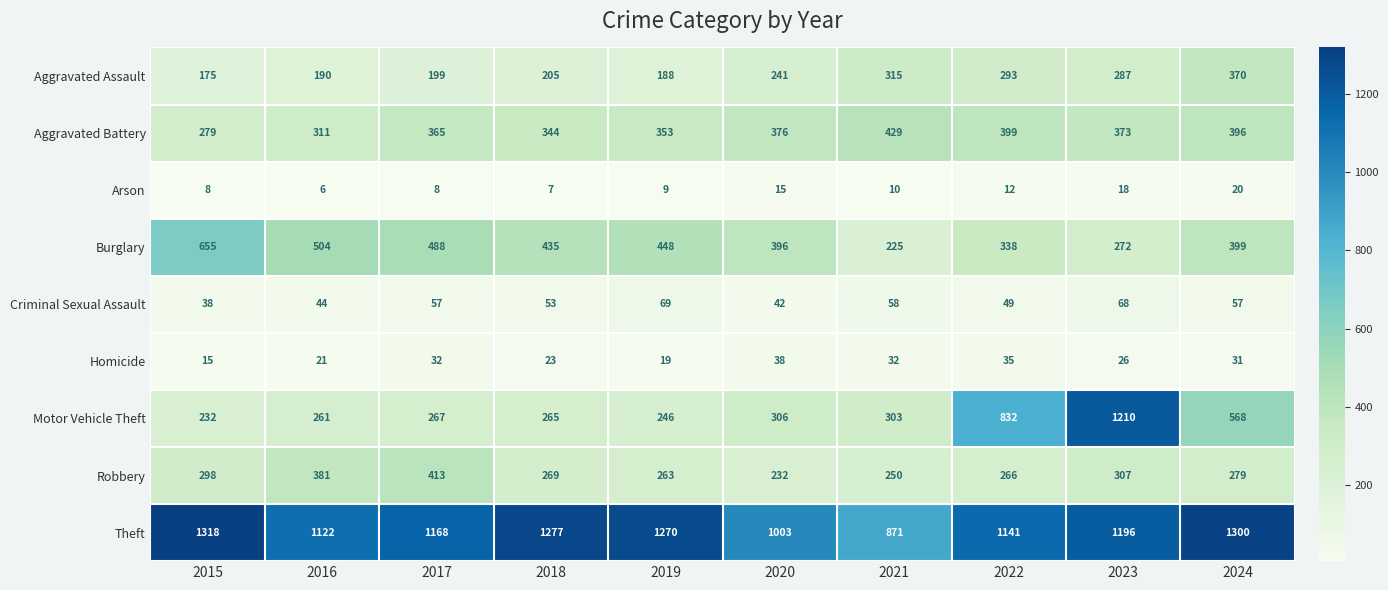

At which category is the sum across all series the highest?

2023